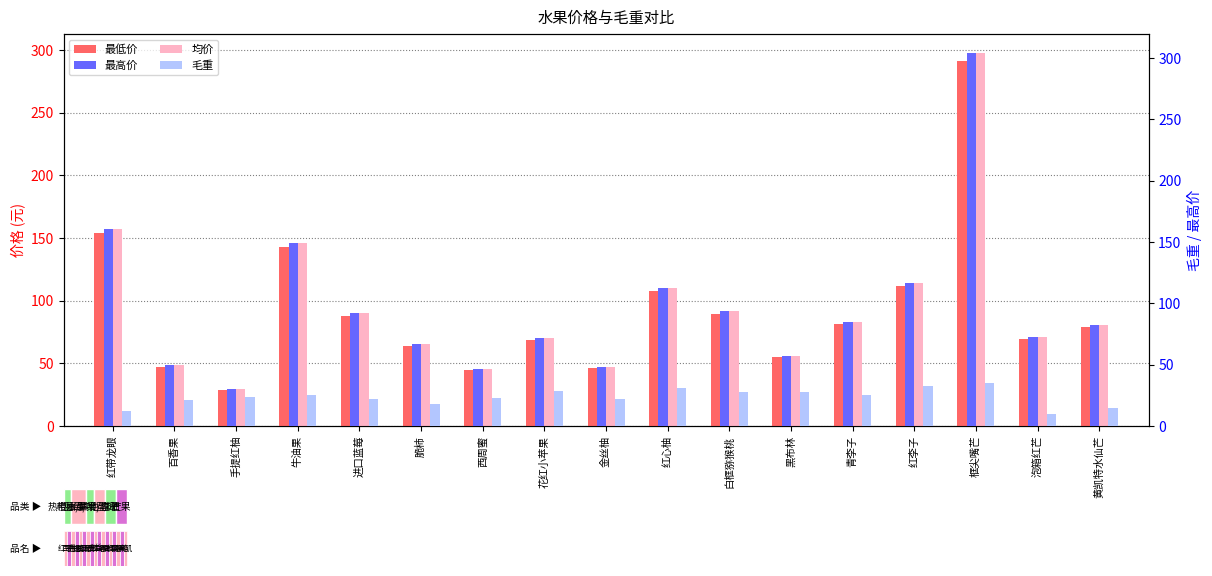

What are all the series names shown in the legend?

最低价, 均价, 最高价, 毛重